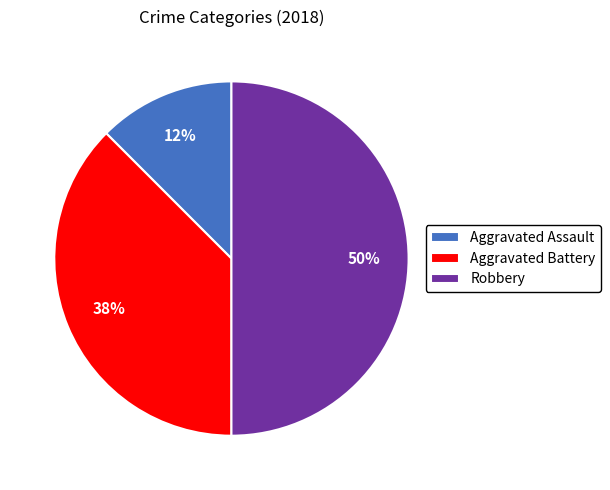

Which category has the smallest portion of the pie?

Aggravated Assault